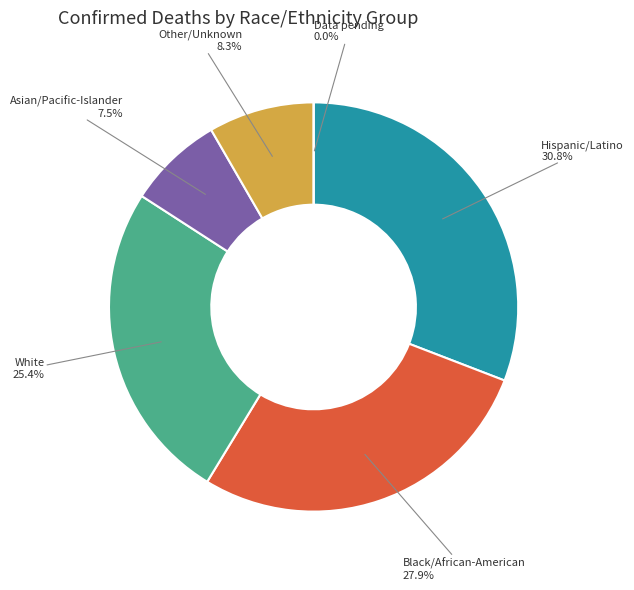

The Hispanic/Latino slice represents 31% of the pie. True or false?

True